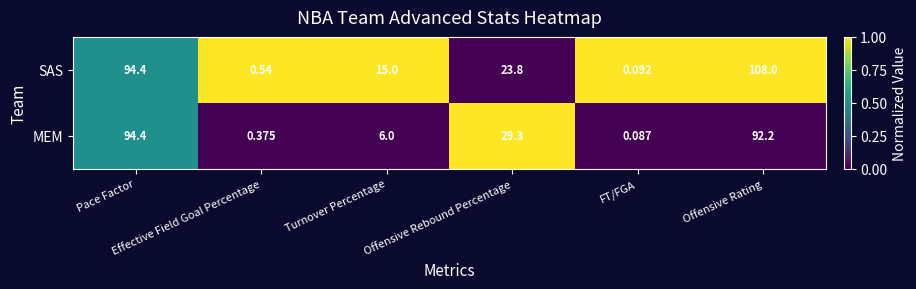

Rank the series by their average value, from highest to lowest.

SAS, MEM